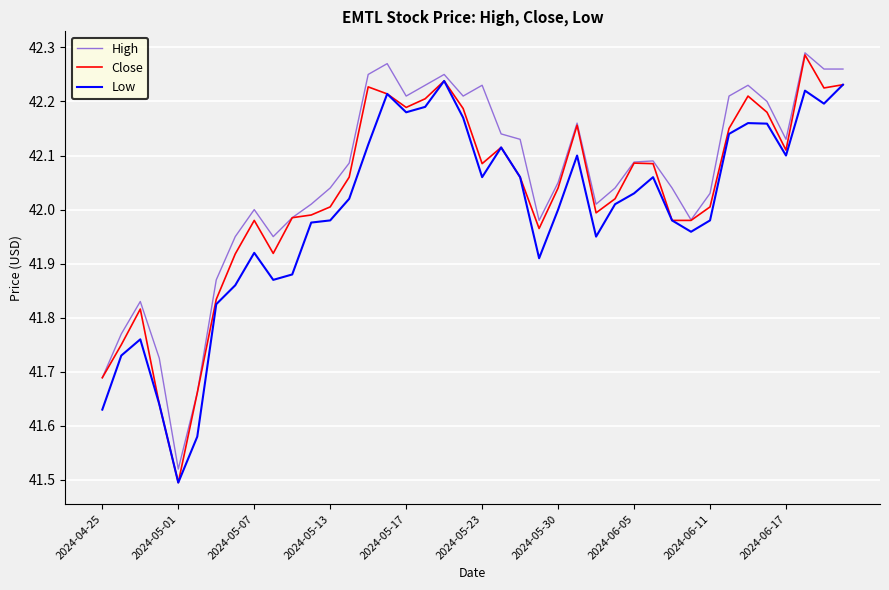

Count the number of categories in the chart.

40